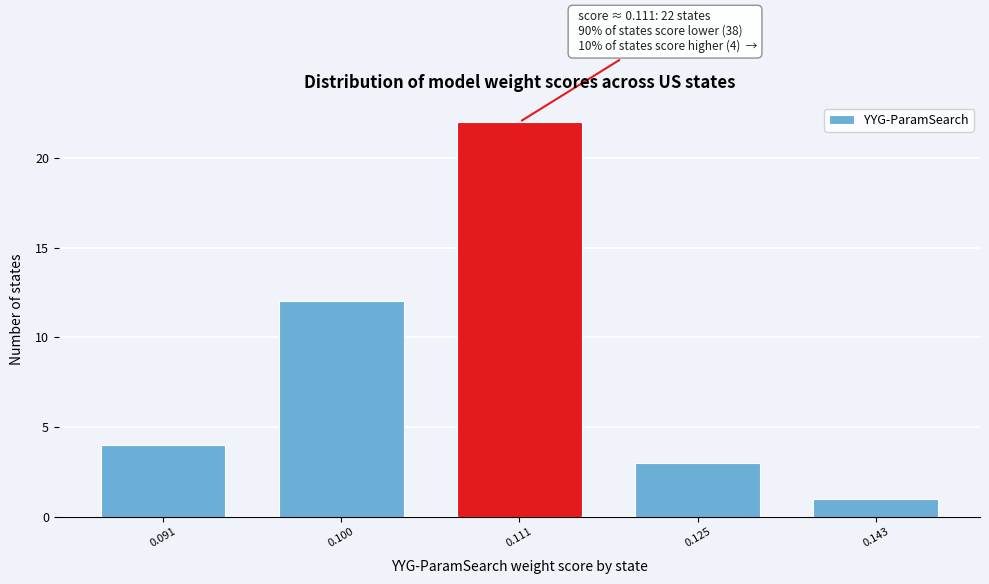

Reading right to left, what are all the values shown in this chart?

0.143=1	0.125=3	0.111=22	0.100=12	0.091=4